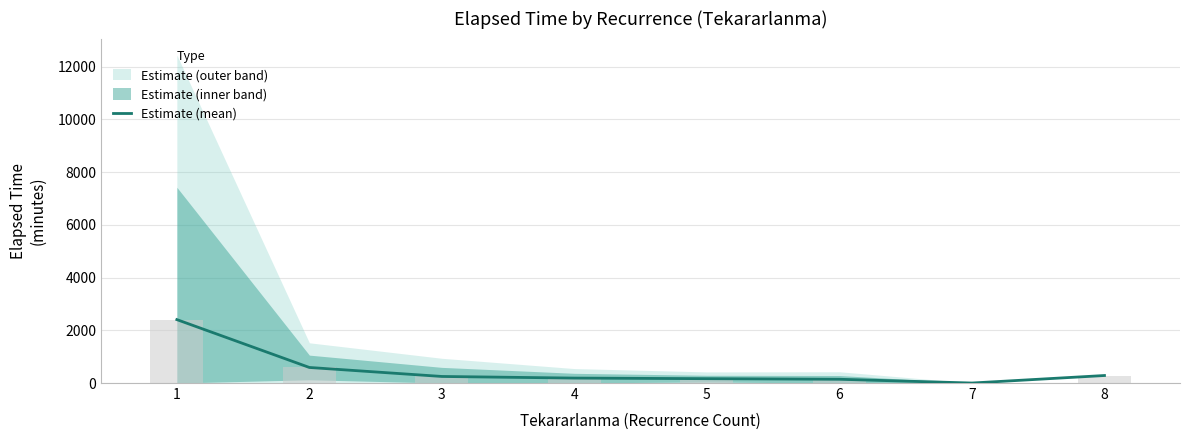

What is the difference between the values at 7 and 3?

249.0